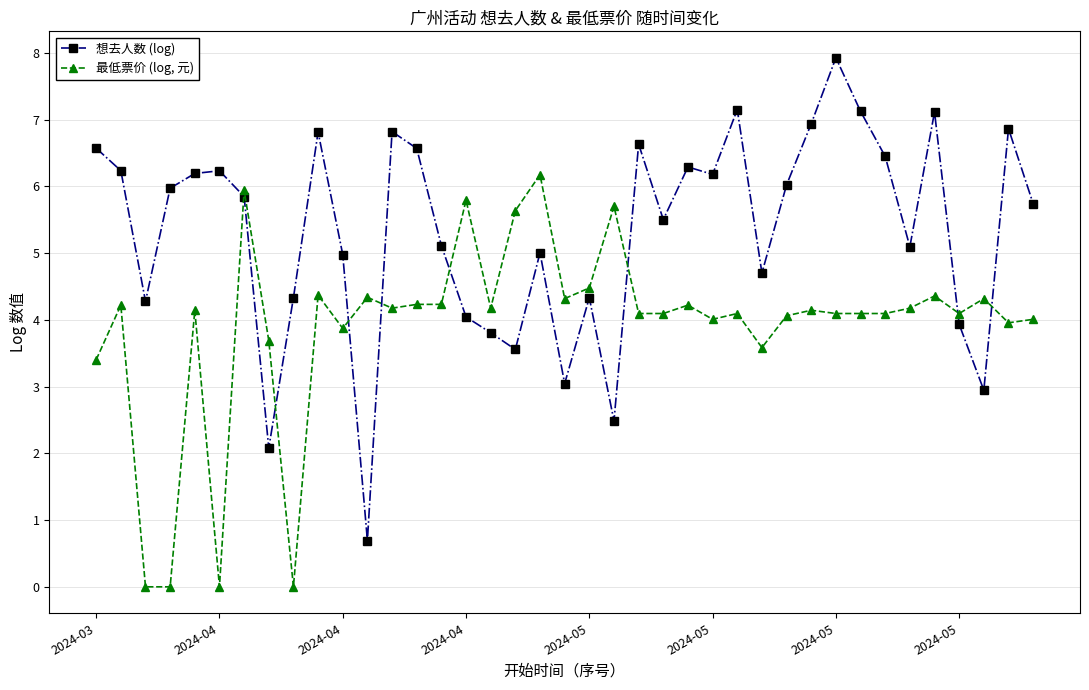

What is the value of the 最低票价 (log, 元) point at the 21st from the left?

4.5